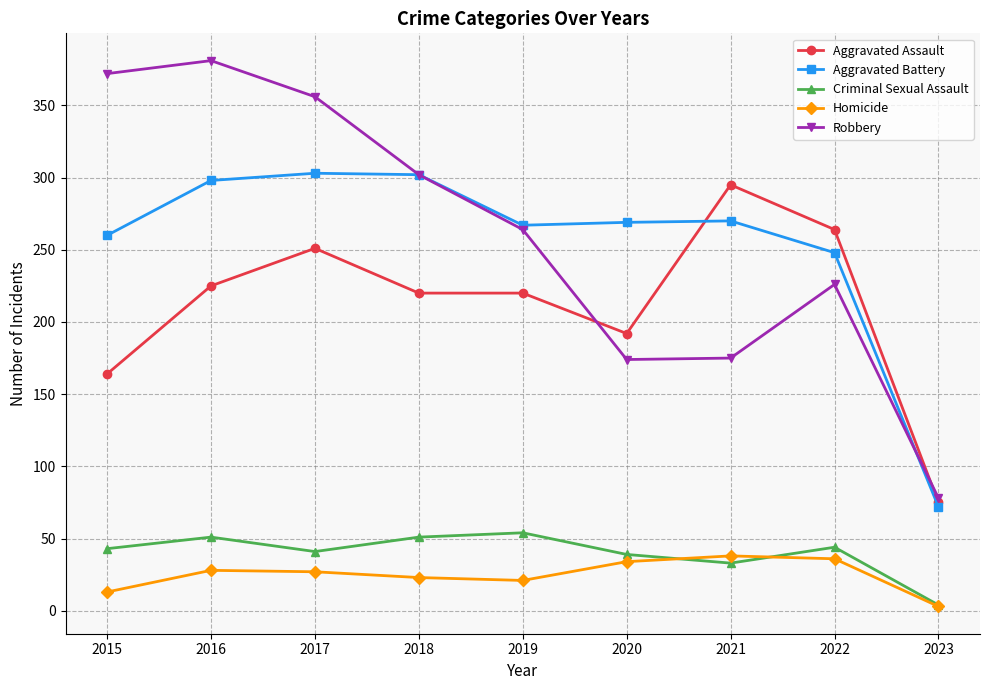

The Criminal Sexual Assault series shows 4 at 2023. True or false?

True